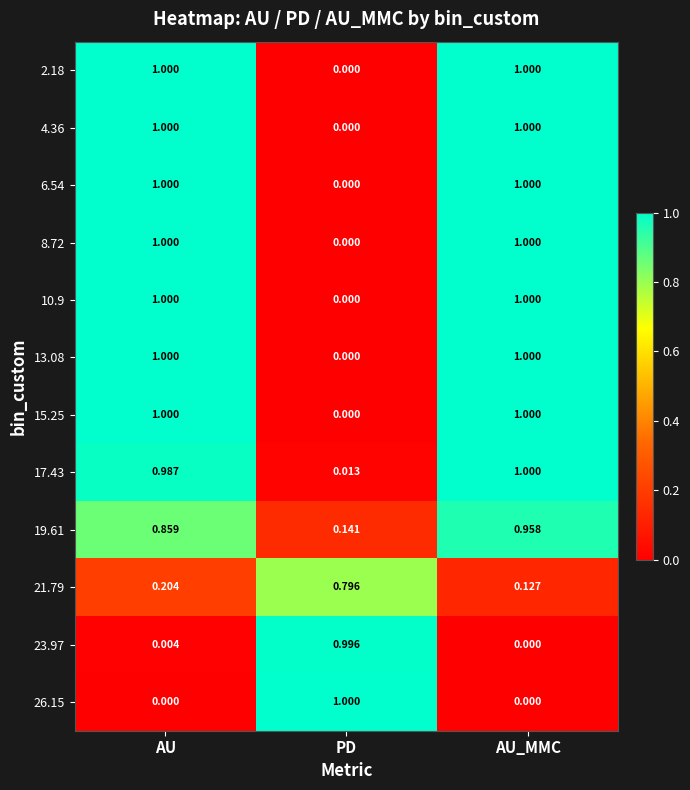

Rank the categories by 23.97 value from highest to lowest.

PD, AU, AU_MMC